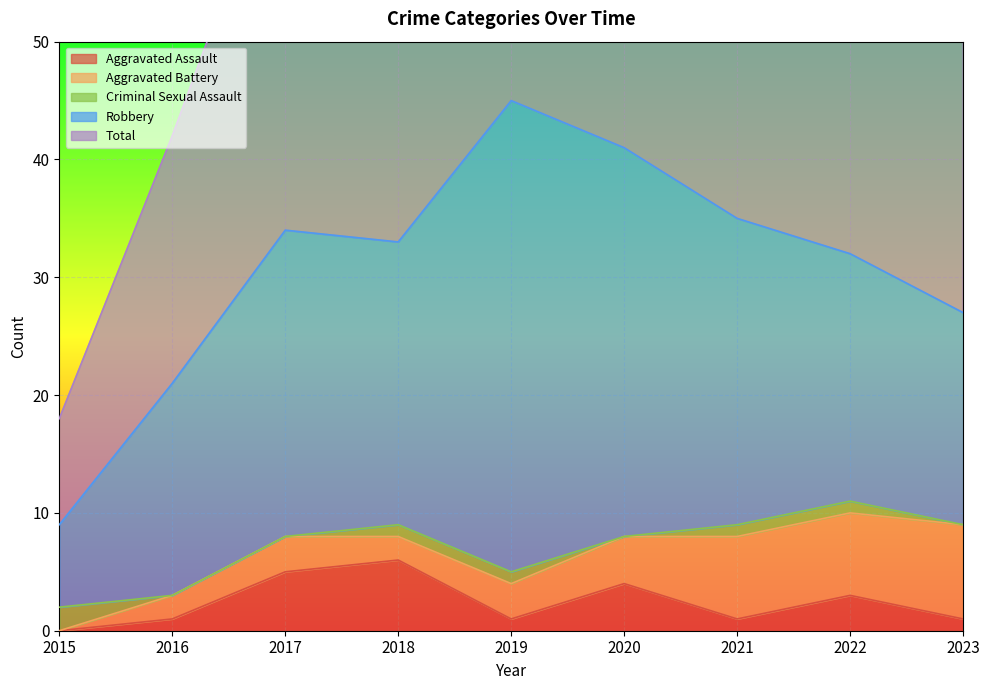

True or false: Criminal Sexual Assault has more than 1 points higher than both neighbors.

False